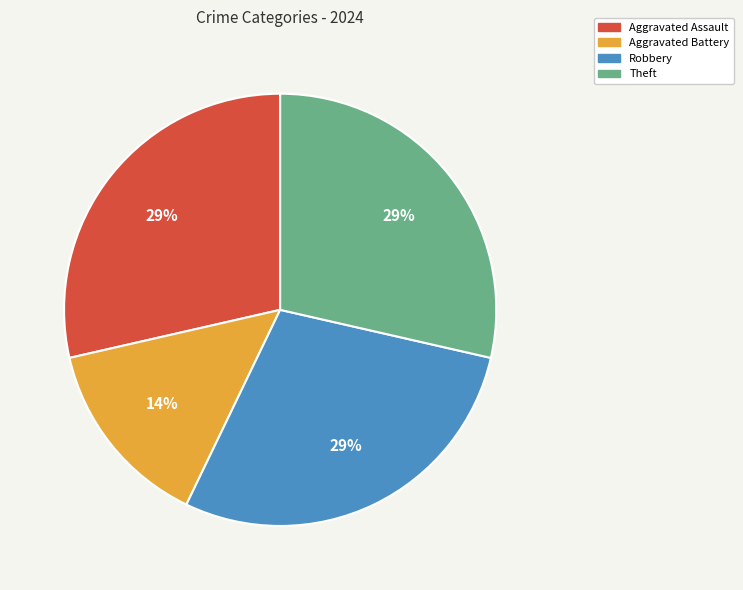

Which category has the smallest portion of the pie?

Aggravated Battery